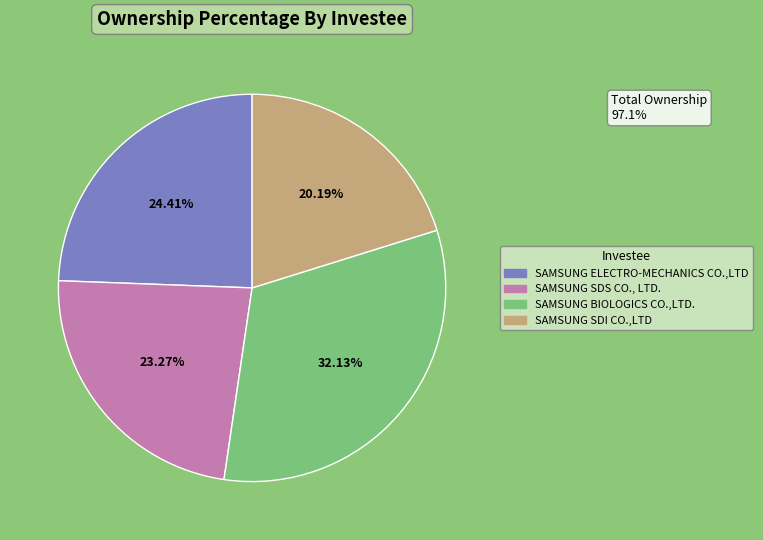

To the nearest percent, what is the combined percentage of SAMSUNG SDI CO.,LTD and SAMSUNG SDS CO., LTD.?

43%